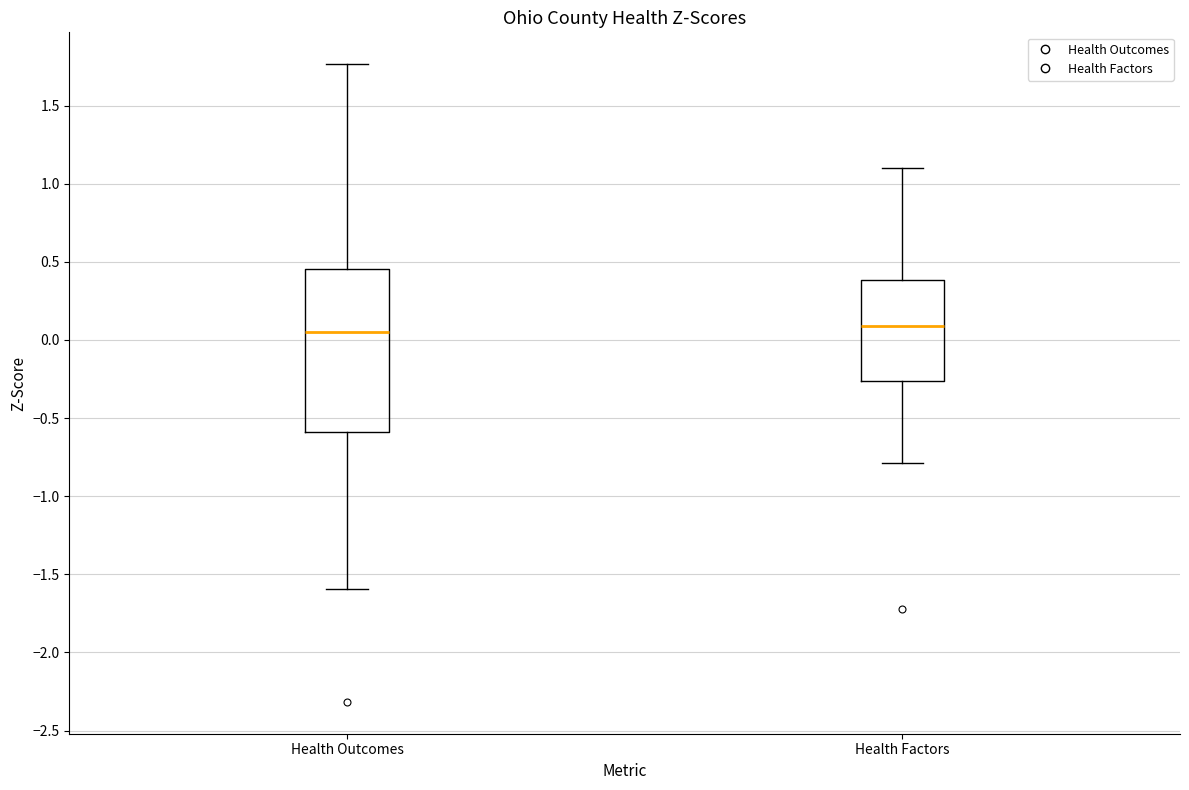

Reading left to right, read every box against the y-axis: the position of its median line, the range the box covers, and the ends of its whiskers. The values are not printed on the chart, so give them approximately, as read against the axis.

Health Outcomes: median 0.05, box -0.60 to 0.45, whiskers -1.60 to 1.75
Health Factors: median 0.10, box -0.25 to 0.40, whiskers -0.80 to 1.10